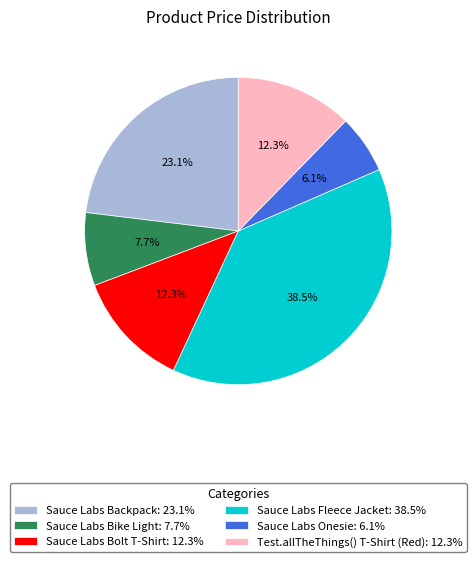

Is it true that Test.allTheThings() T-Shirt (Red) is 1% of the pie?

False